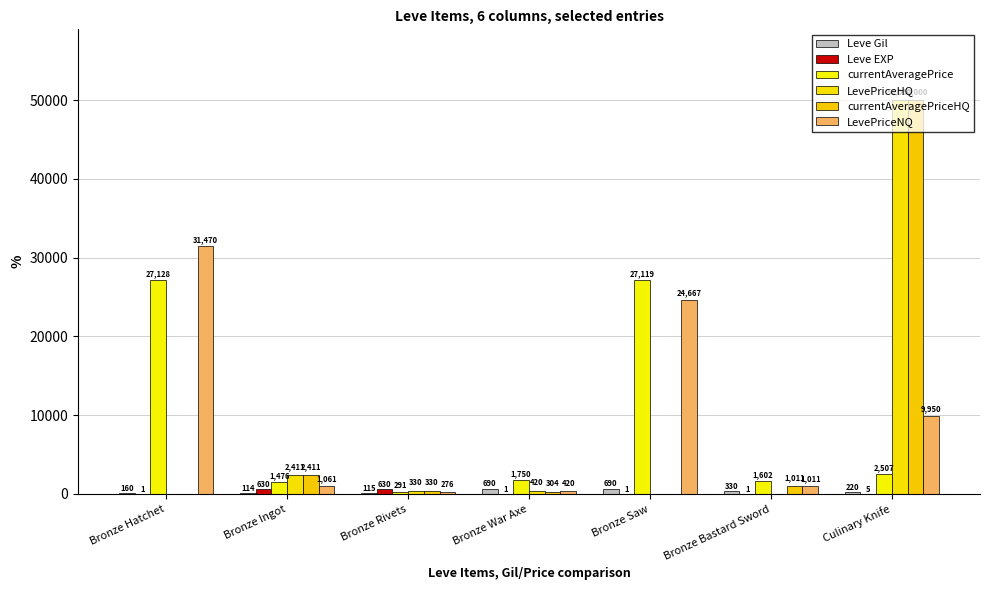

How many groups of bars are there?

7